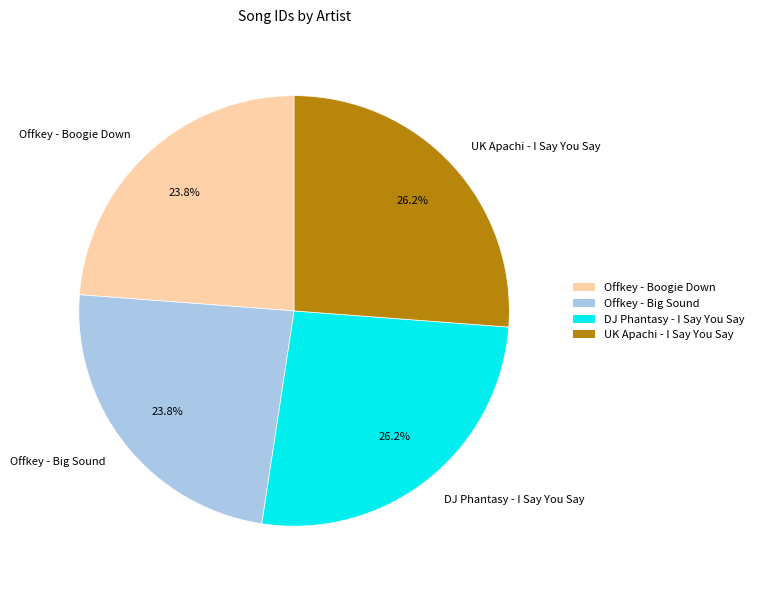

How much of the chart is everything except Offkey - Big Sound?

76.2%